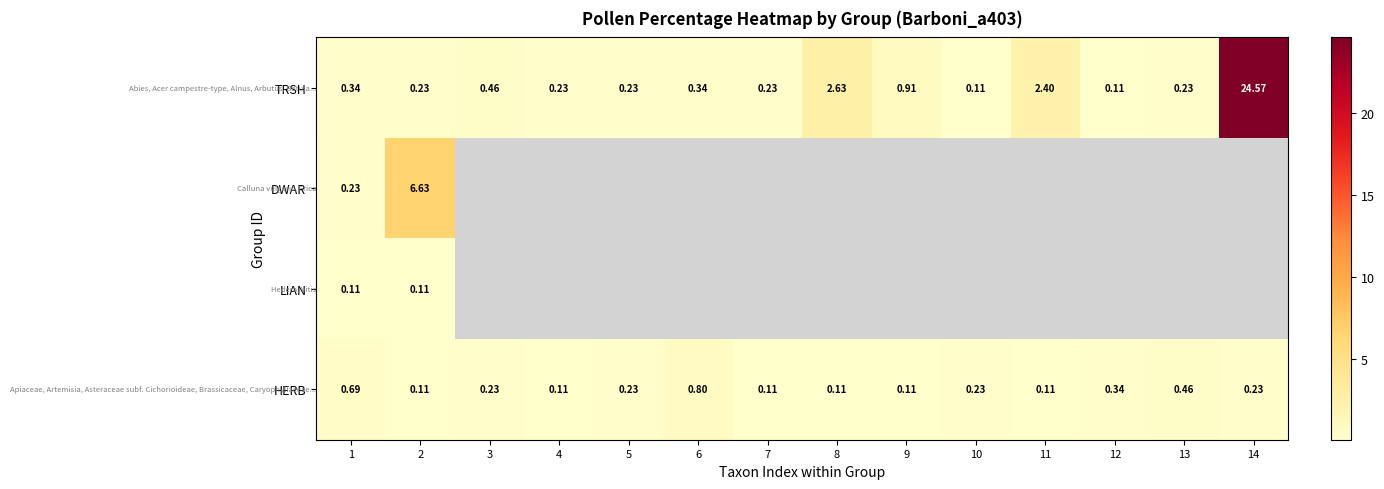

Where is HERB nearest to the value 0?

2